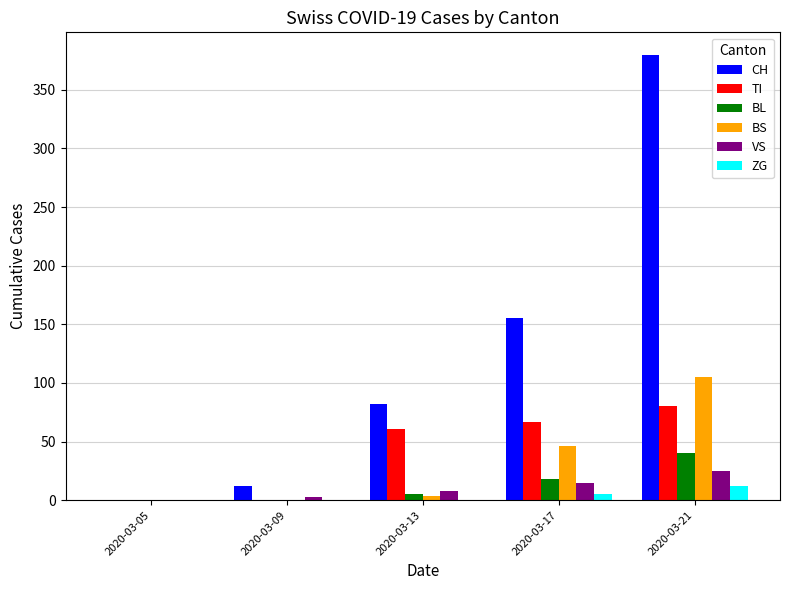

Where is BS nearest to the value 52?

2020-03-17